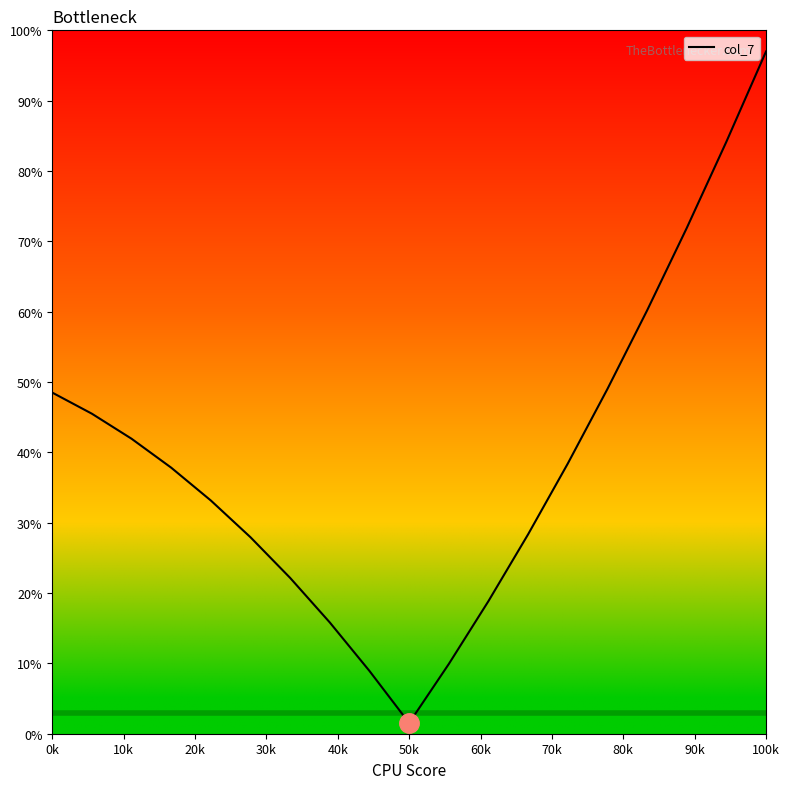

What is the difference between the maximum and minimum values?

95.5